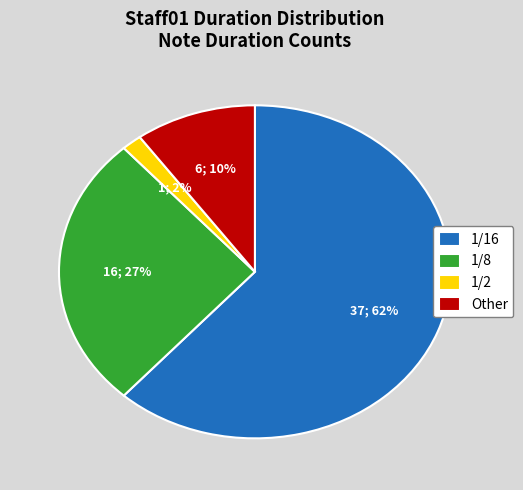

Which category has the biggest portion of the pie?

1/16